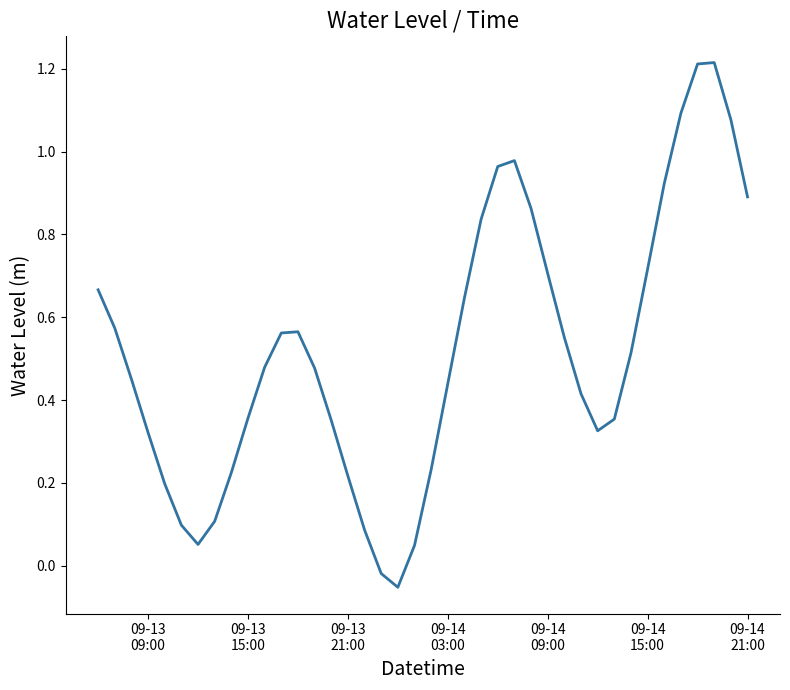

Is this an area chart (filled region under the line)?

No